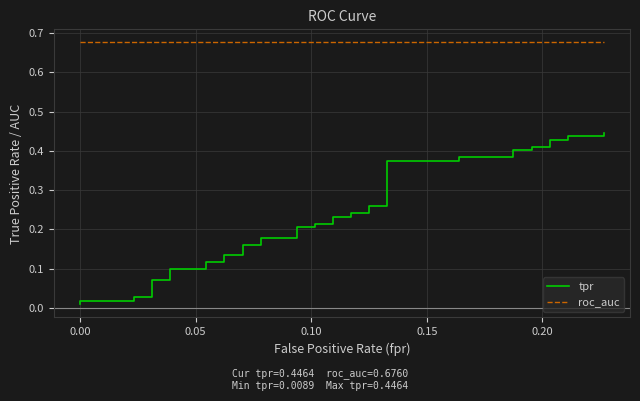

Is this an area chart (filled region under the line)?

No